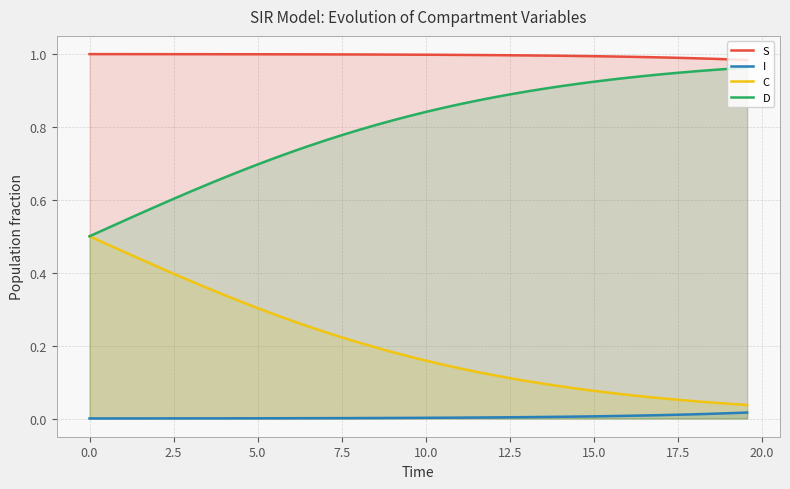

True or false: C and I intersect in this chart.

False